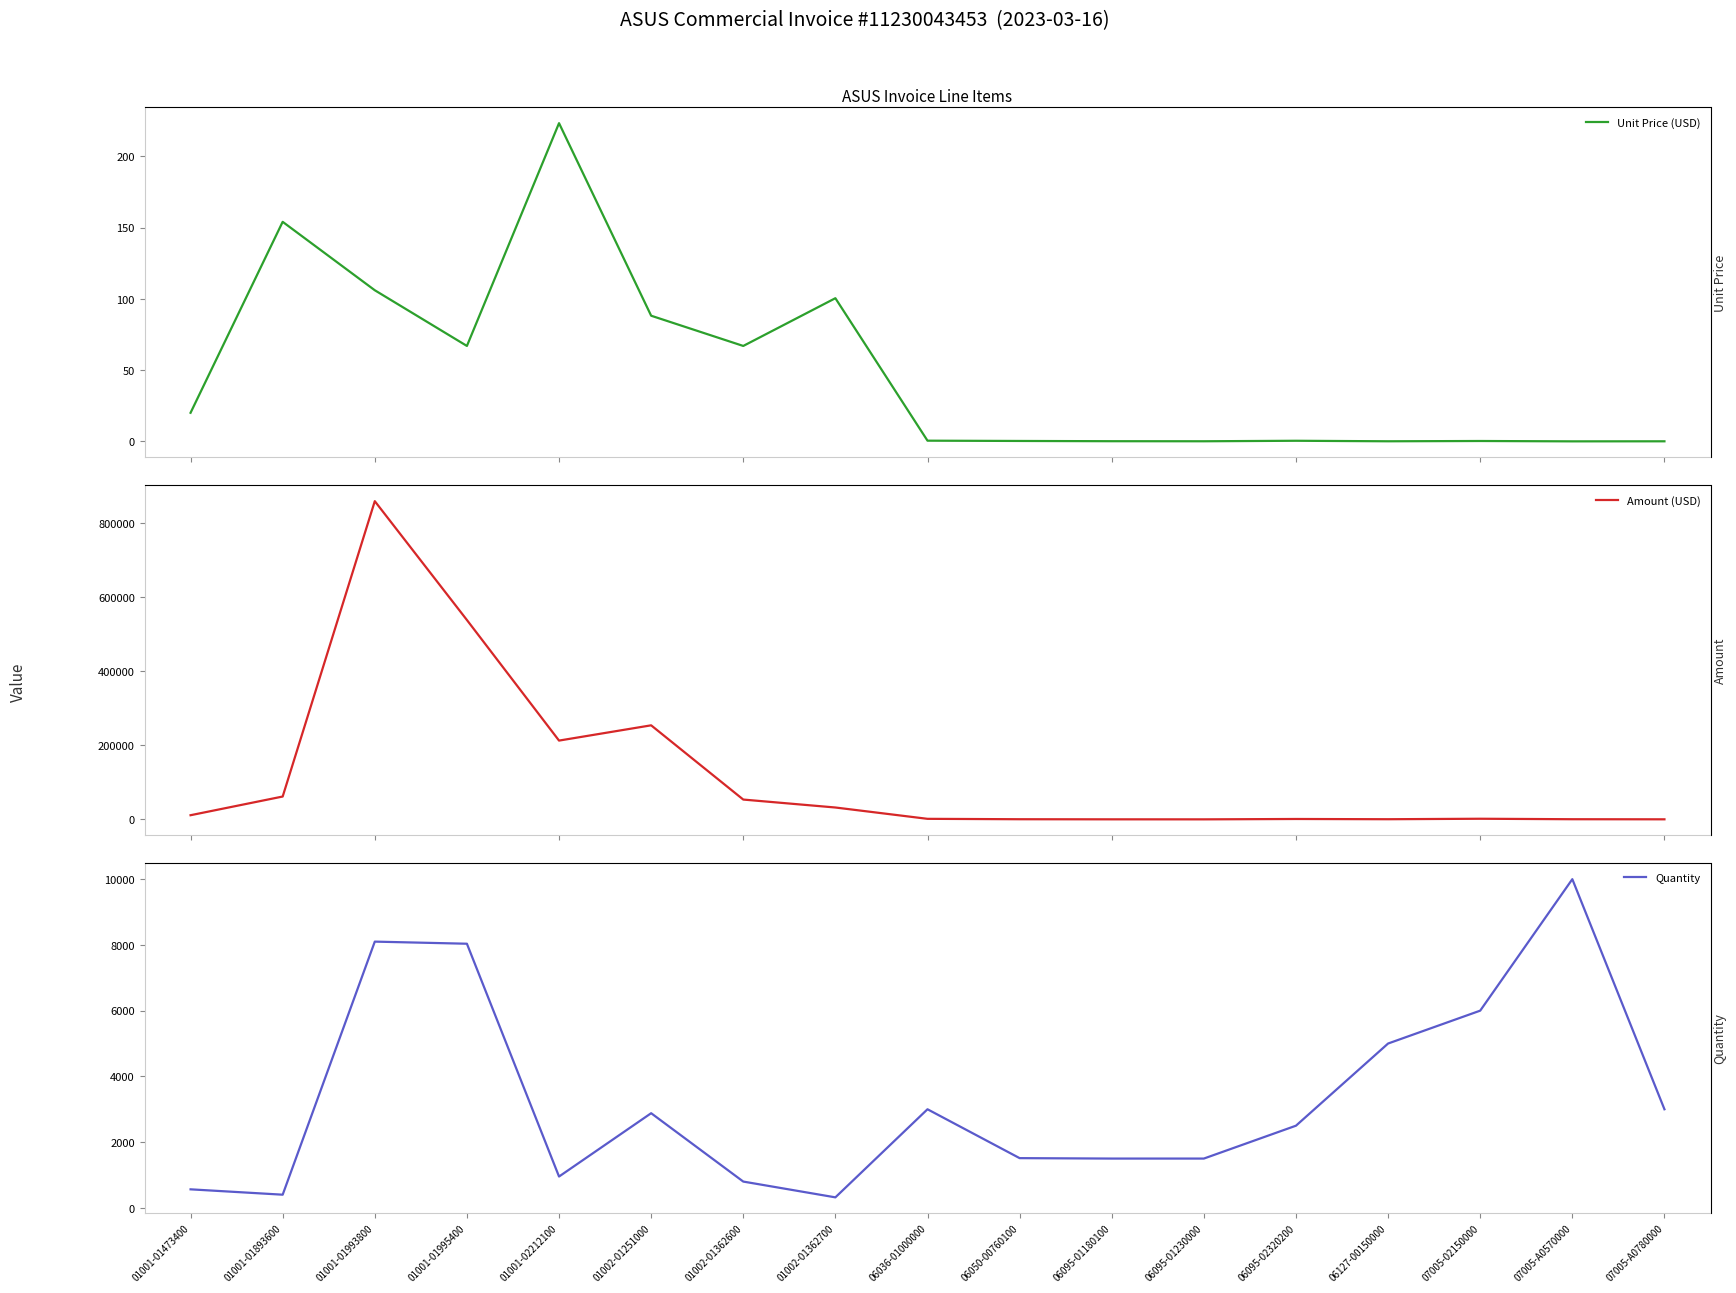

What is the average value of the Unit Price (USD) series?

48.7